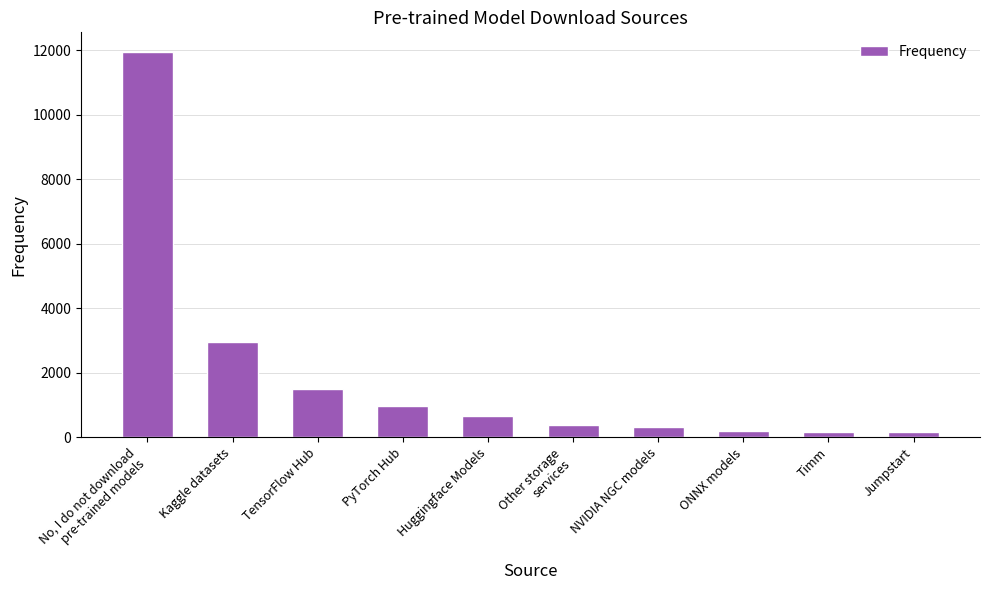

The value at ONNX models is 176. True or false?

True